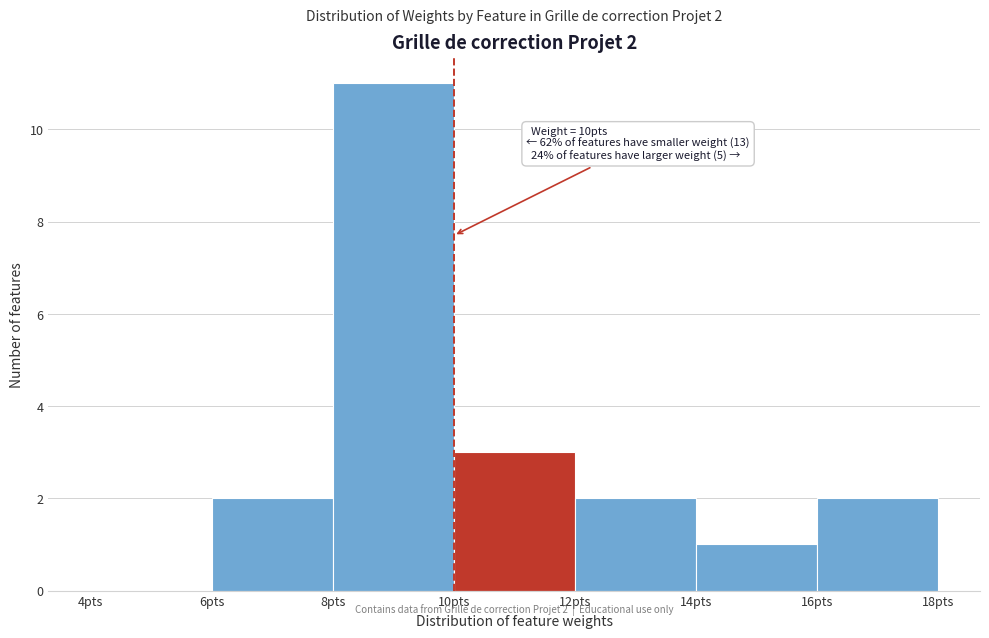

Which range on the x-axis has the tallest bar?

8 to 10